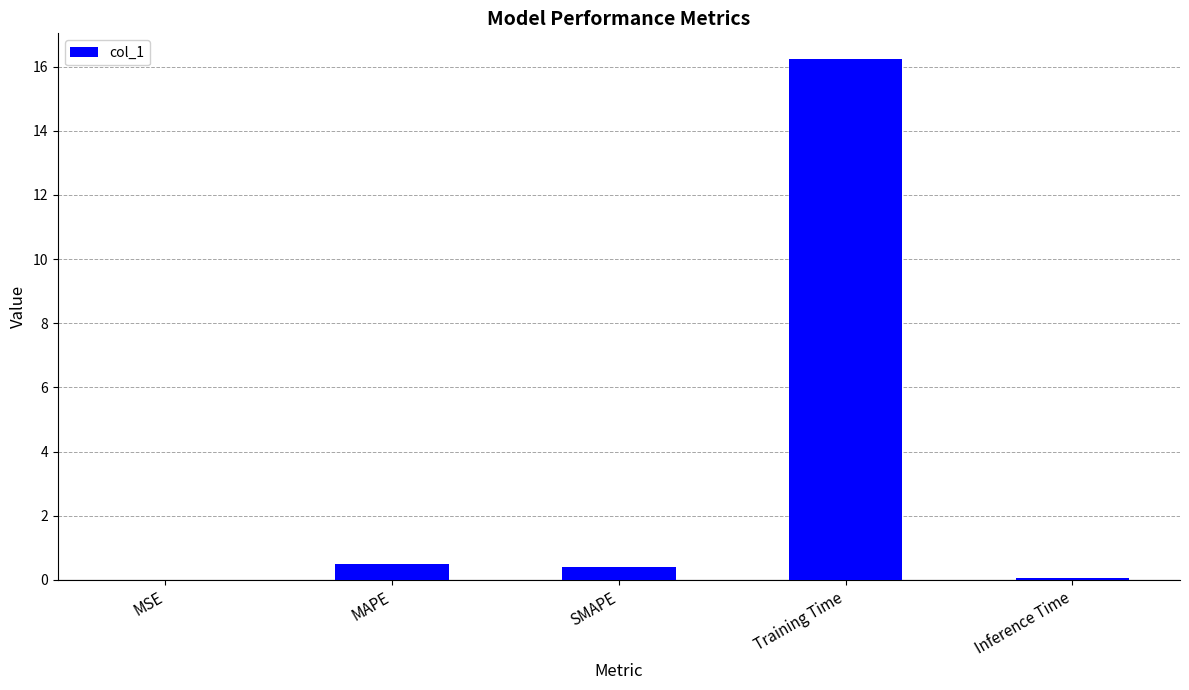

What is the average value?

3.4